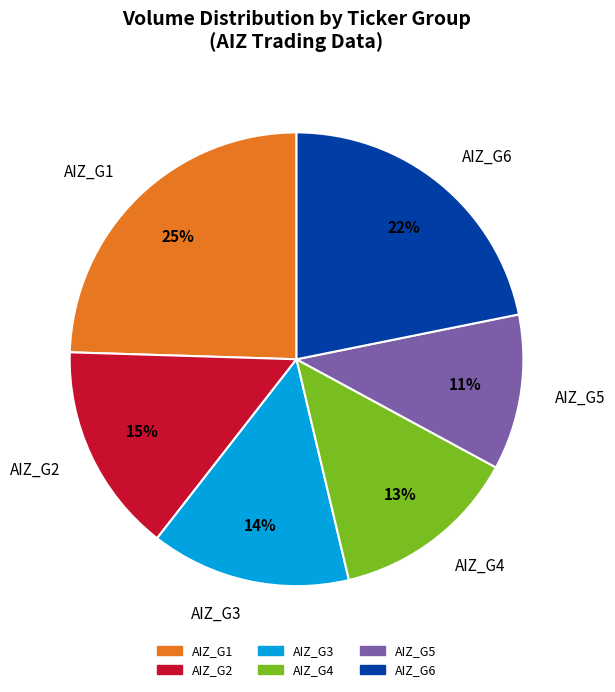

Is the sum of AIZ_G5 and AIZ_G6 greater than half?

No